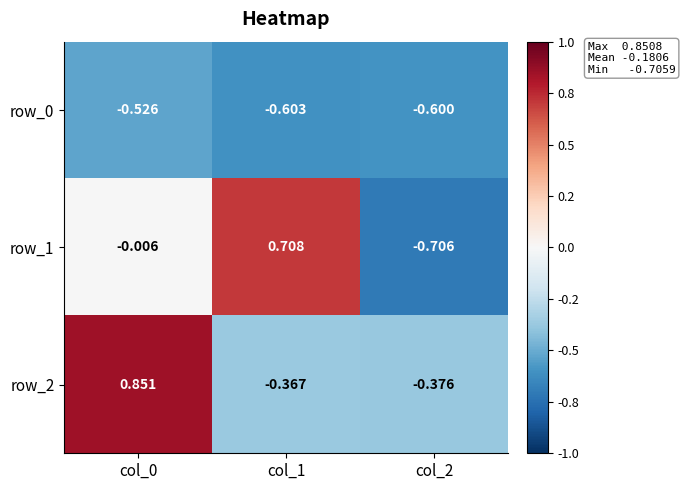

Is the value of row_2 at col_0 greater than the value of row_0 at col_0?

Yes